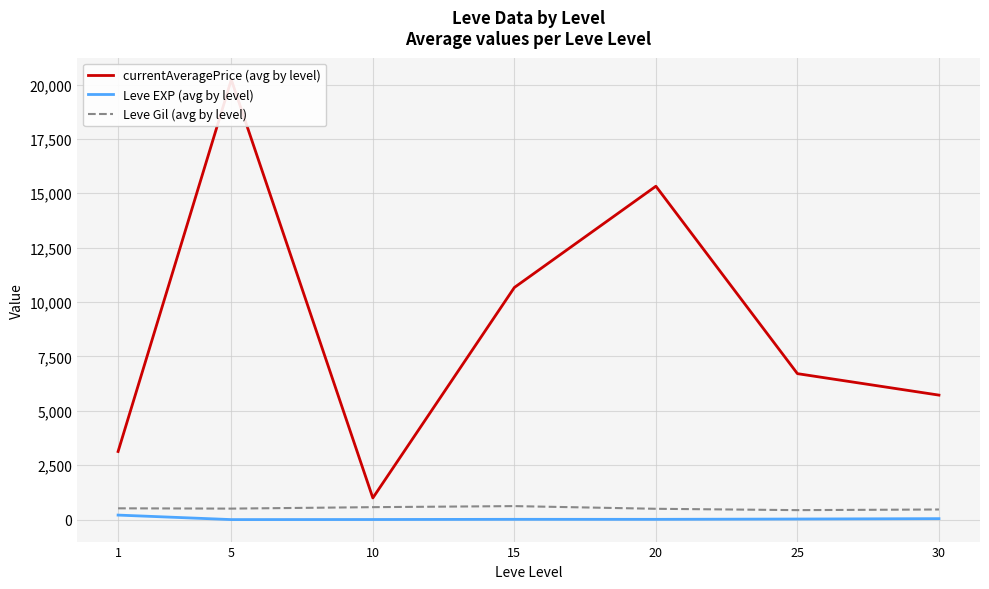

What is the minimum value for currentAveragePrice (avg by level)?

998.3